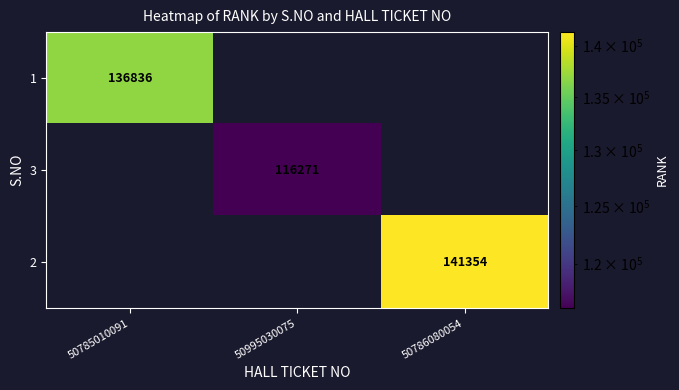

Is it true that 1 equals 136836 at 50785010091?

True